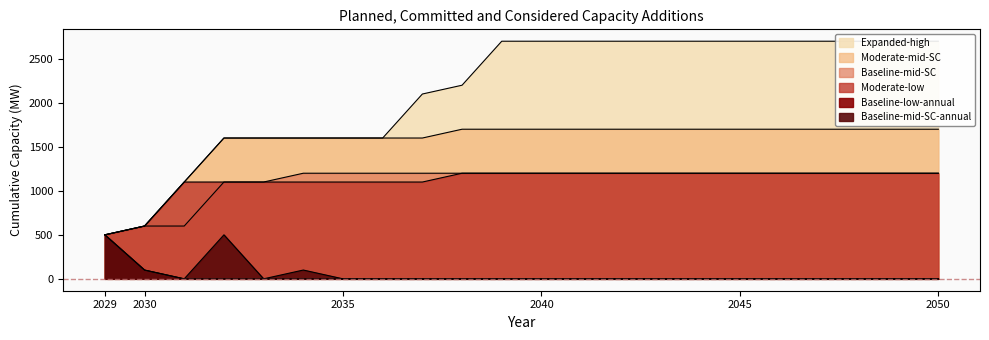

What is the difference between the highest and lowest values at 2045?

2700